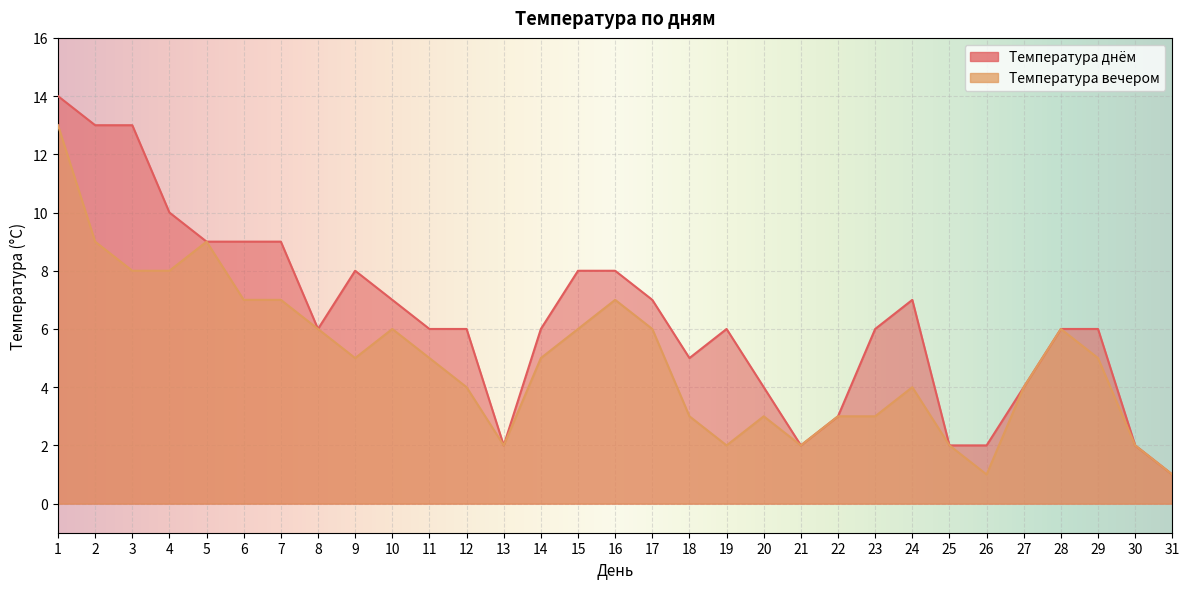

What is the maximum value for Температура вечером?

13